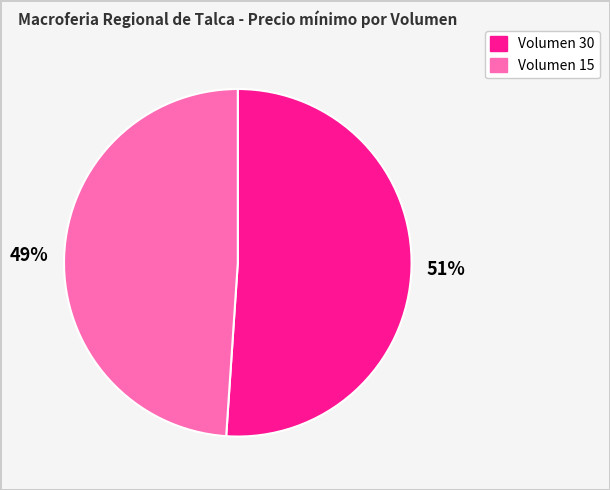

To the nearest percent, what is the average slice percentage?

50%